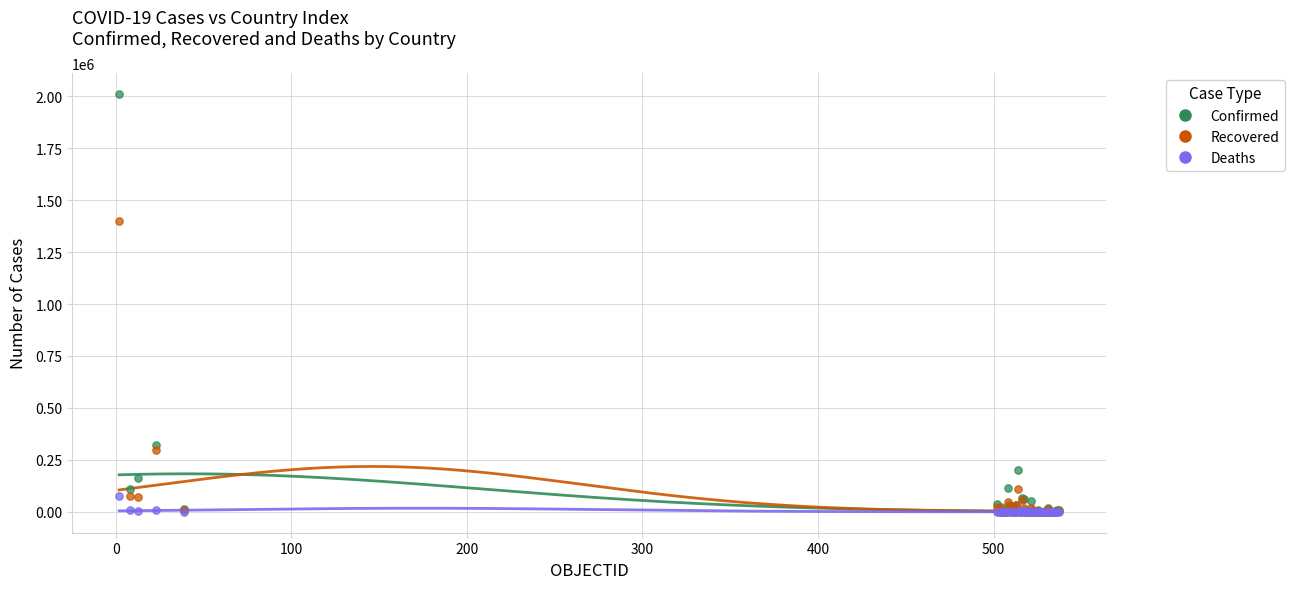

Which series reaches the maximum Y coordinate?

Confirmed